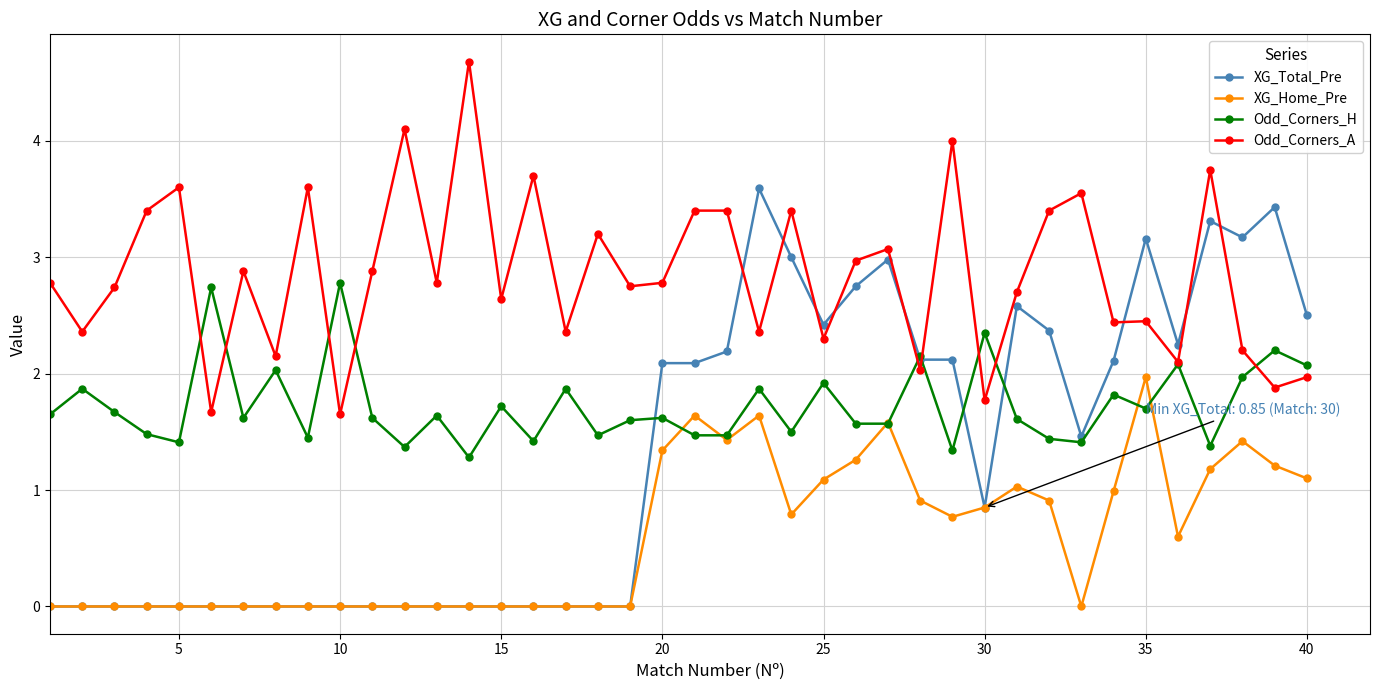

True or false: Odd_Corners_H has more than 0 interior local peaks.

True